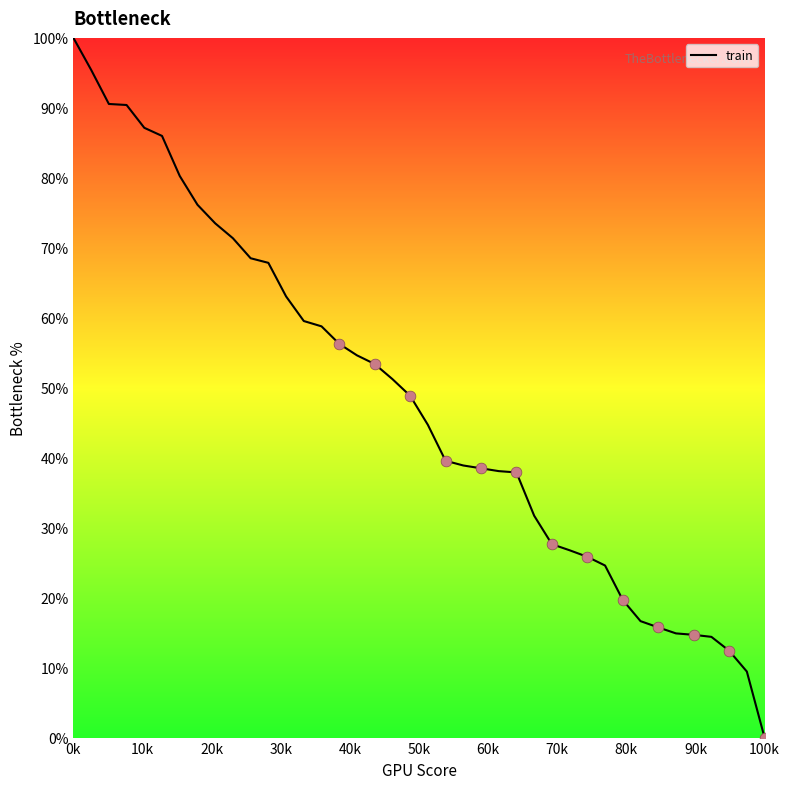

What is the difference between the maximum and minimum values?

100.0